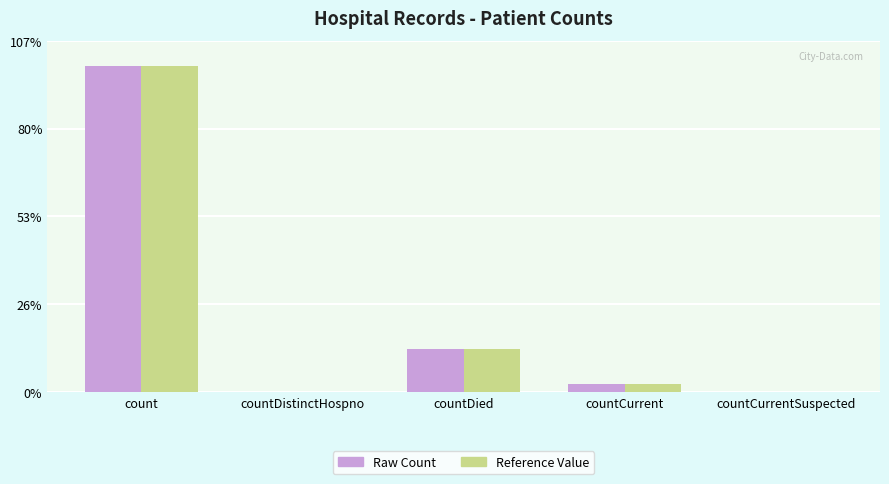

Which category has the highest value in the Raw Count series?

count